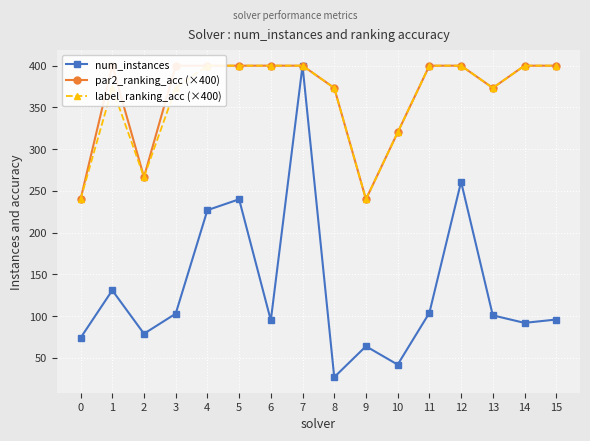

What are all the series names shown in the legend?

num_instances, par2_ranking_acc (×400), label_ranking_acc (×400)